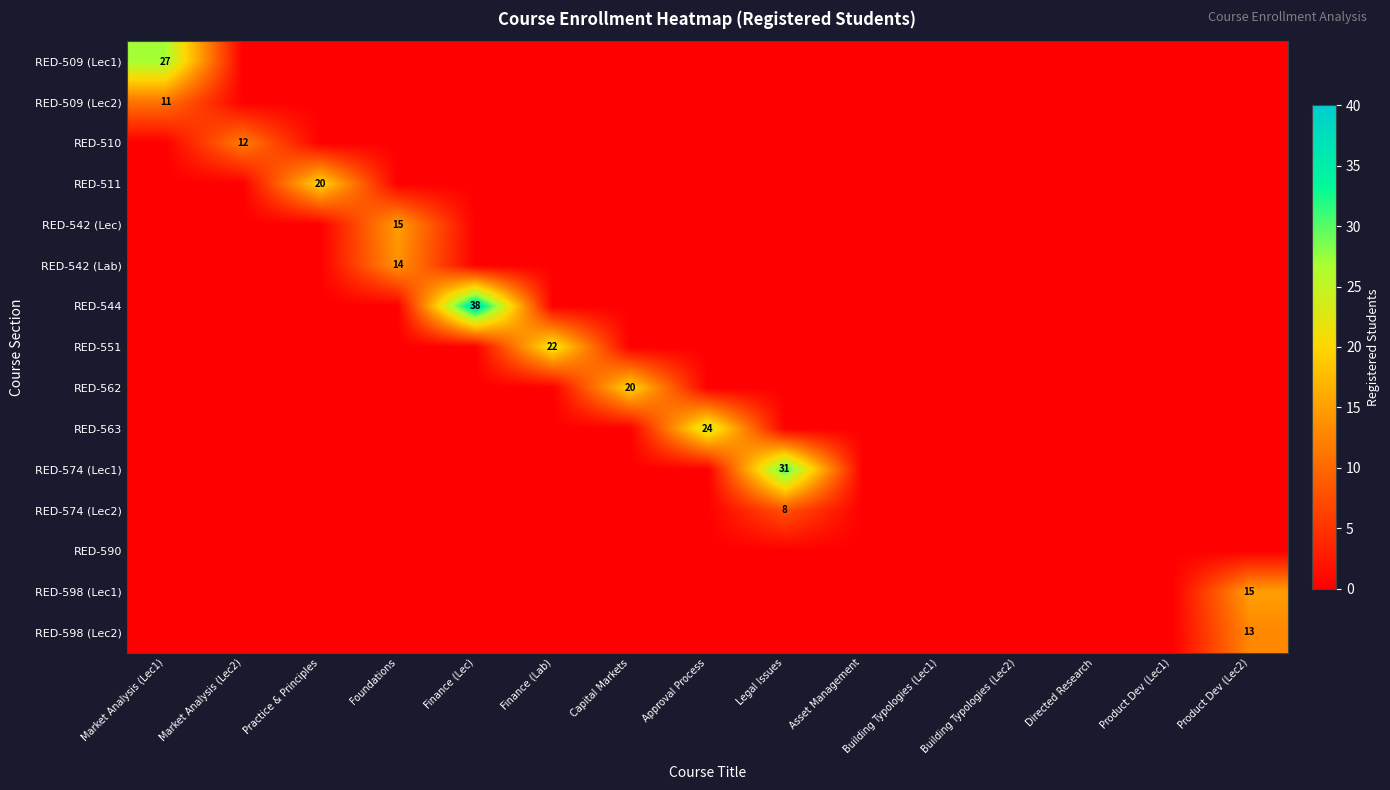

The value of RED-574 (Lec2) at Legal Issues is 5. True or false?

False